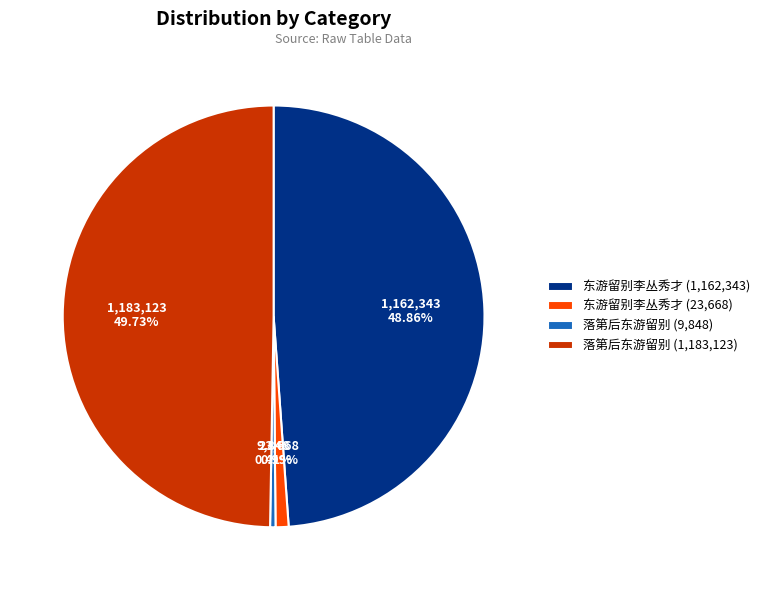

Is there a majority slice in this chart?

No